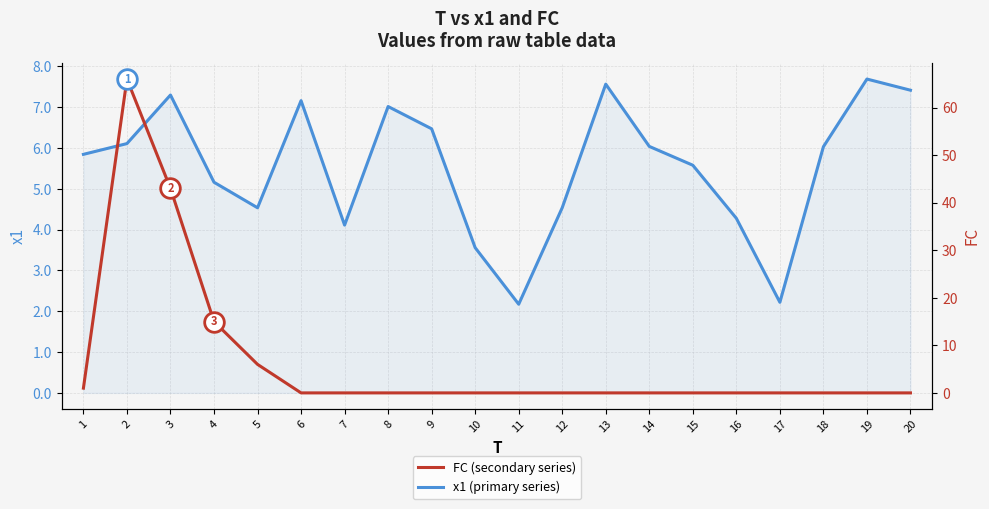

At how many categories does at least one series exceed 16?

2